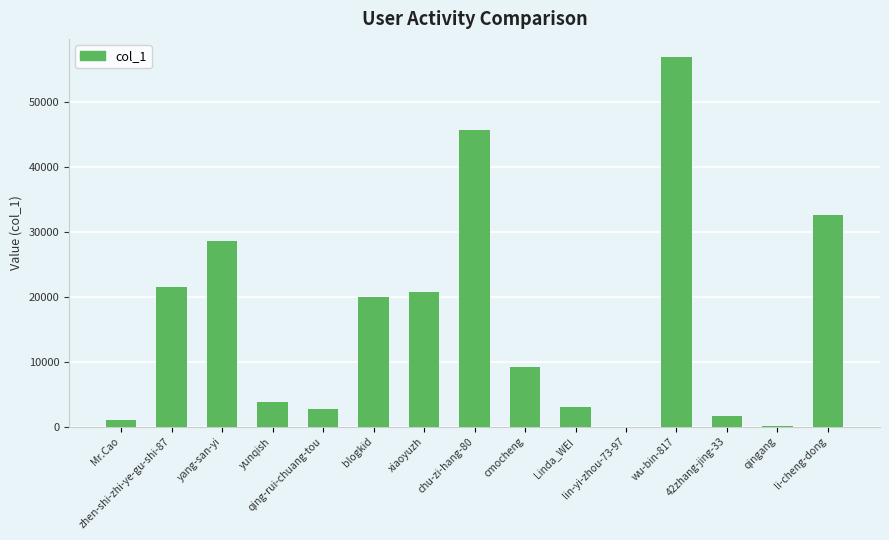

What is the sum of all values?

247485